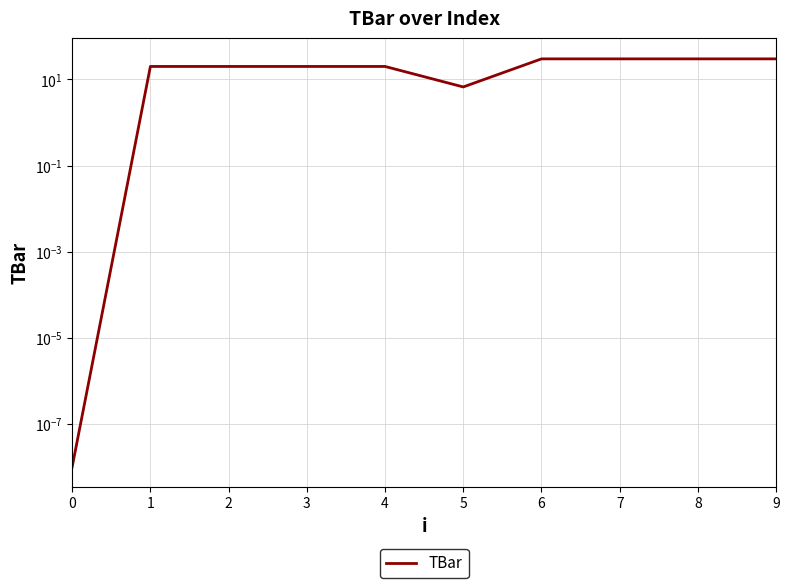

The chart shows a value of 12.7 at 4. True or false?

False